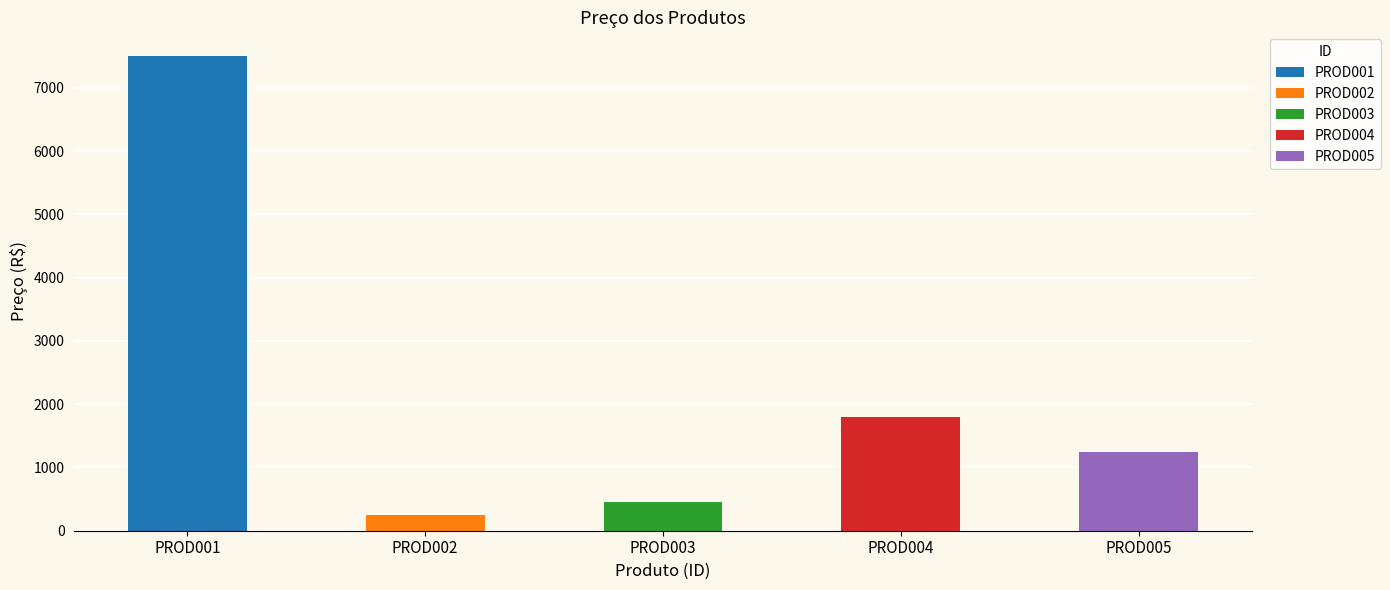

List the labels in order of value, smallest first.

PROD002, PROD003, PROD005, PROD004, PROD001